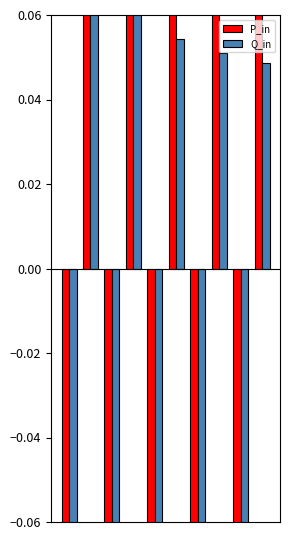

What are all the series names shown in the legend?

P_in, Q_in